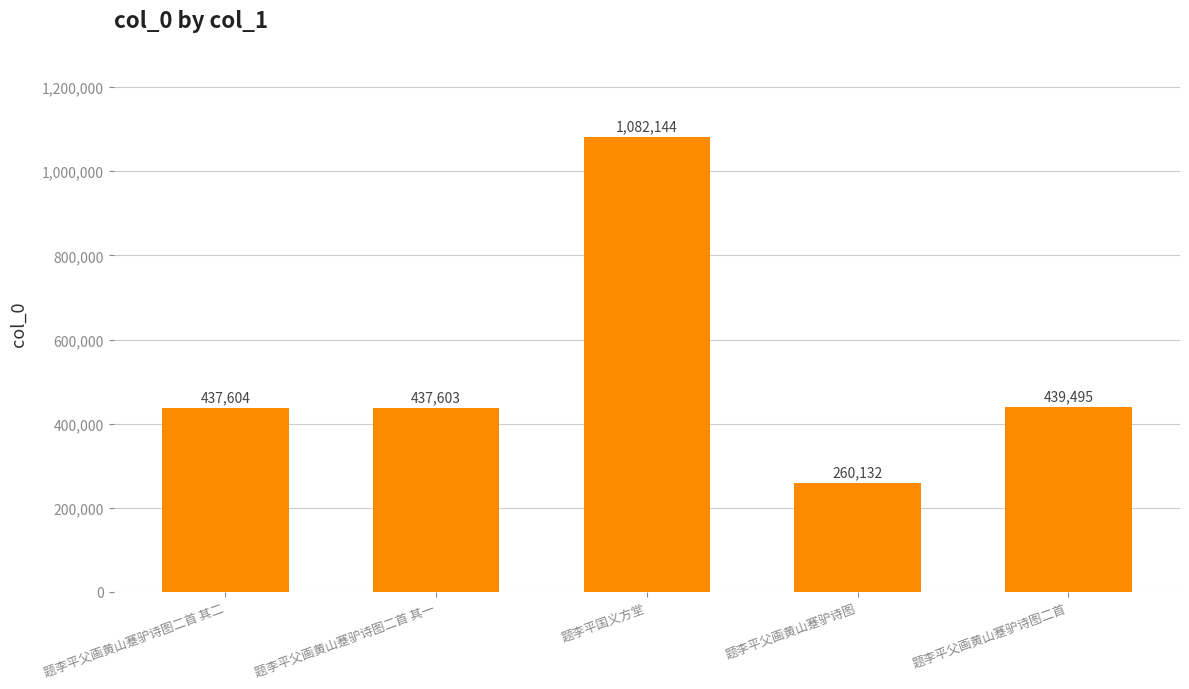

What is the value of the 2nd bar from the left?

437603